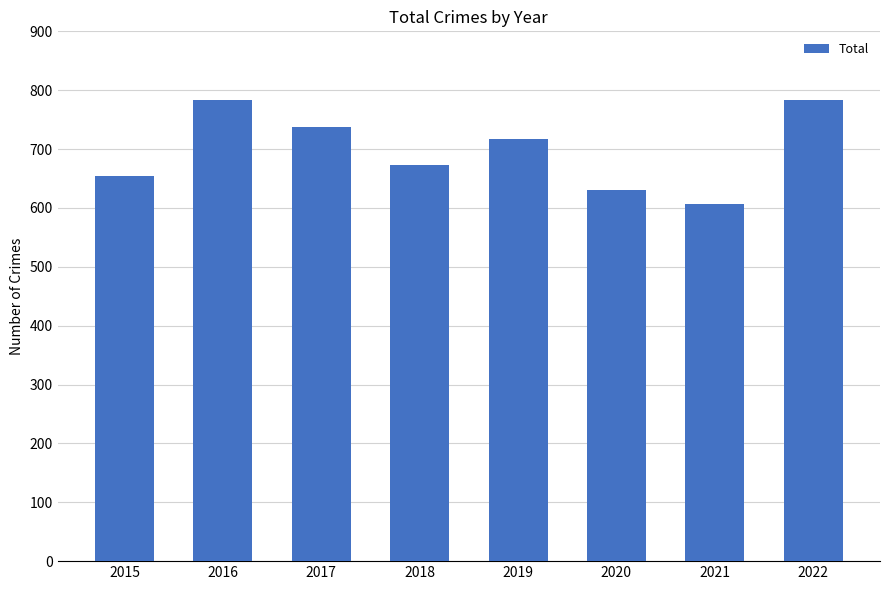

Reading right to left, list all the values displayed in this chart.

2022=784	2021=607	2020=630	2019=717	2018=673	2017=737	2016=784	2015=654